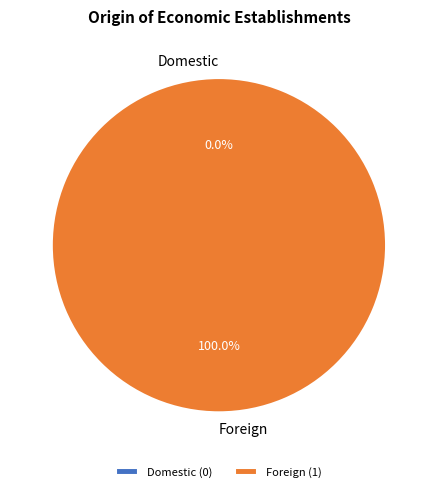

To the nearest percent, what portion does Foreign represent?

100%